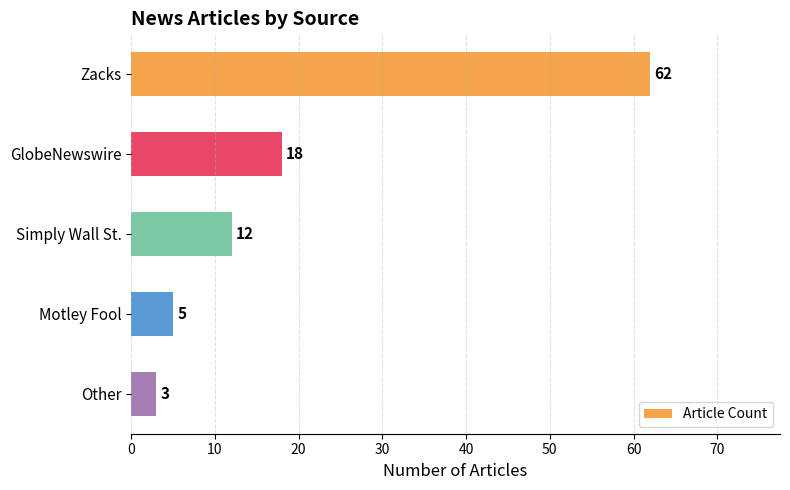

True or false: the data shows 32 at GlobeNewswire.

False